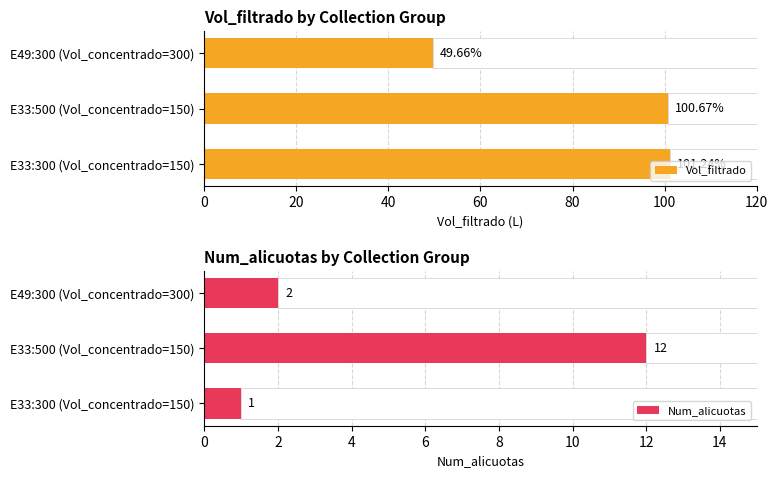

Is it true that Num_alicuotas equals 8 at E33:500 (Vol_concentrado=150)?

False